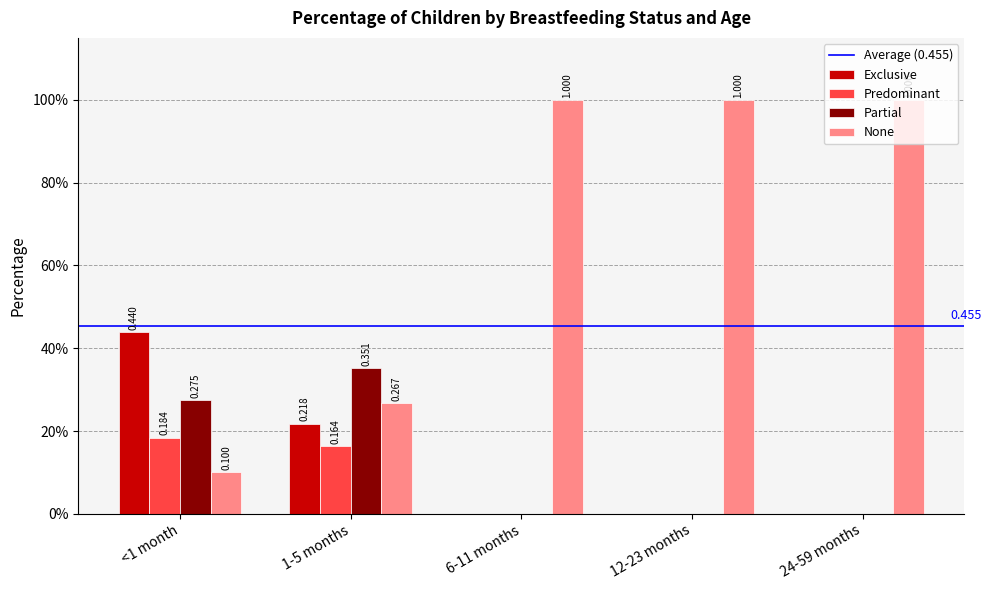

Reading left to right, what are all the values shown in this chart?

Exclusive: 0.4	0.2	0.0	0.0	0.0
Predominant: 0.2	0.2	0.0	0.0	0.0
Partial: 0.3	0.4	0.0	0.0	0.0
None: 0.1	0.3	1.0	1.0	1.0